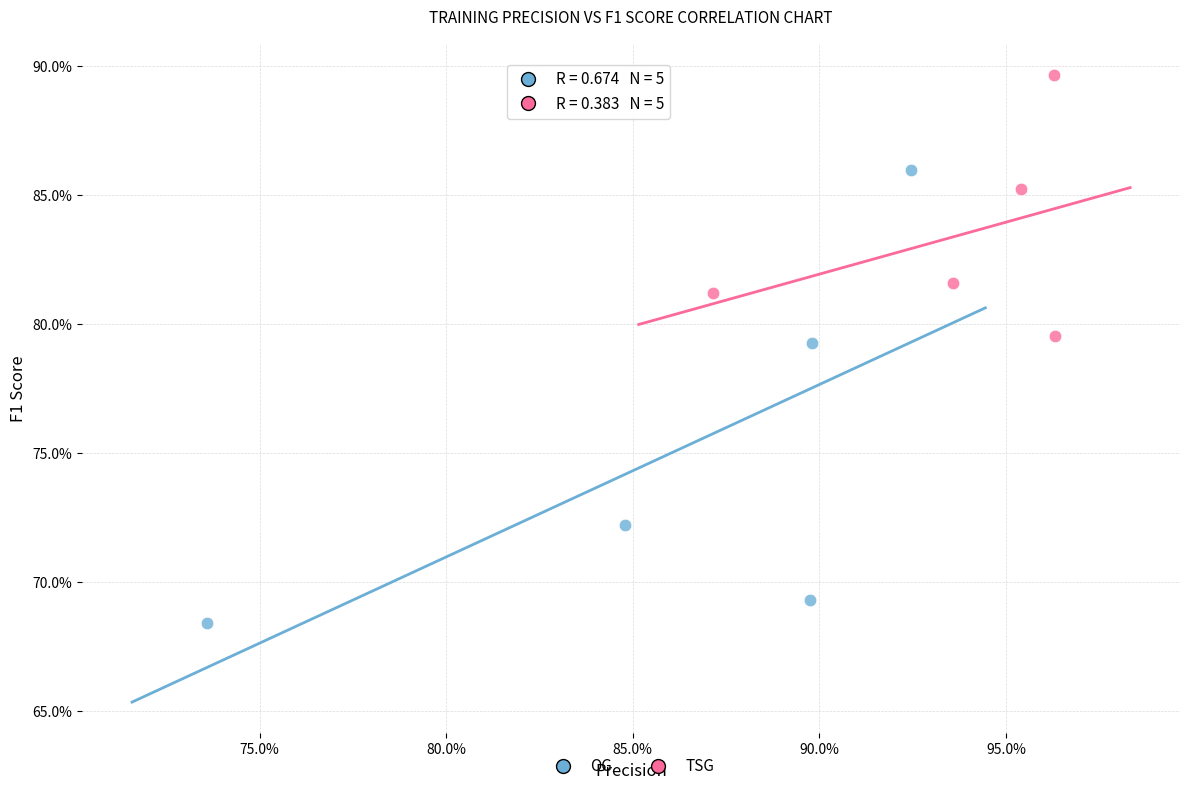

Which series has the largest Y range (max minus min)?

OG